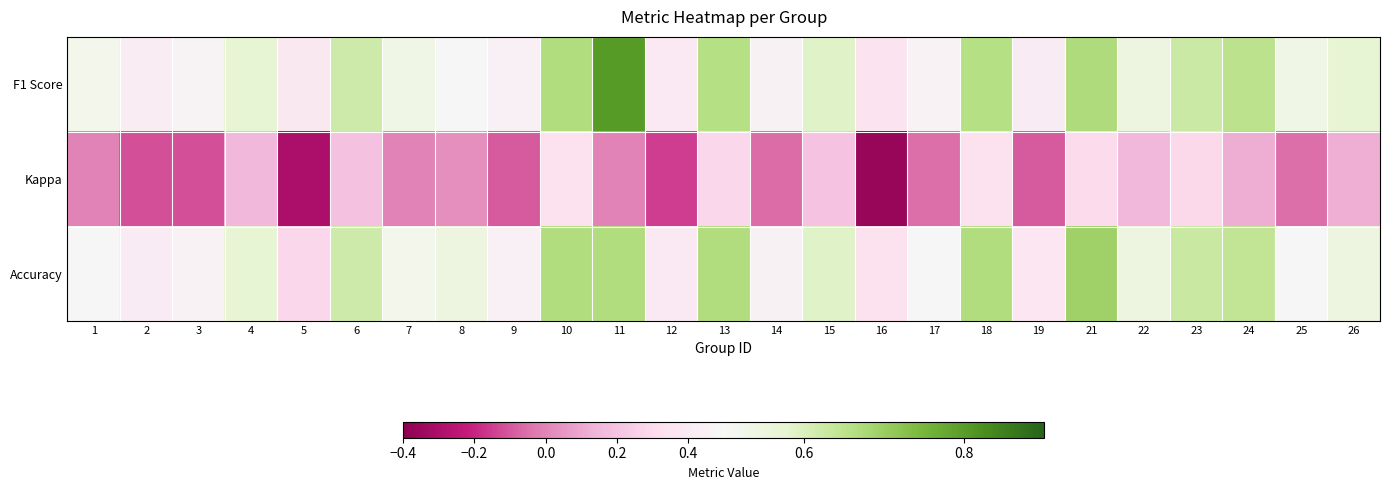

Reading right to left, transcribe all the data shown in this chart.

F1 Score: 26=0.6	25=0.5	24=0.7	23=0.6	22=0.5	21=0.7	19=0.4	18=0.7	17=0.5	16=0.4	15=0.6	14=0.5	13=0.7	12=0.4	11=0.8	10=0.7	9=0.4	8=0.5	7=0.5	6=0.6	5=0.4	4=0.6	3=0.5	2=0.4	1=0.5
Kappa: 26=0.1	25=-0.1	24=0.1	23=0.3	22=0.2	21=0.3	19=-0.1	18=0.3	17=-0.1	16=-0.4	15=0.2	14=-0.1	13=0.3	12=-0.2	11=0.0	10=0.3	9=-0.1	8=0.0	7=0.0	6=0.2	5=-0.3	4=0.1	3=-0.1	2=-0.1	1=0.0
Accuracy: 26=0.5	25=0.5	24=0.6	23=0.6	22=0.5	21=0.7	19=0.4	18=0.7	17=0.5	16=0.3	15=0.6	14=0.5	13=0.7	12=0.4	11=0.7	10=0.7	9=0.4	8=0.5	7=0.5	6=0.6	5=0.3	4=0.6	3=0.5	2=0.4	1=0.5